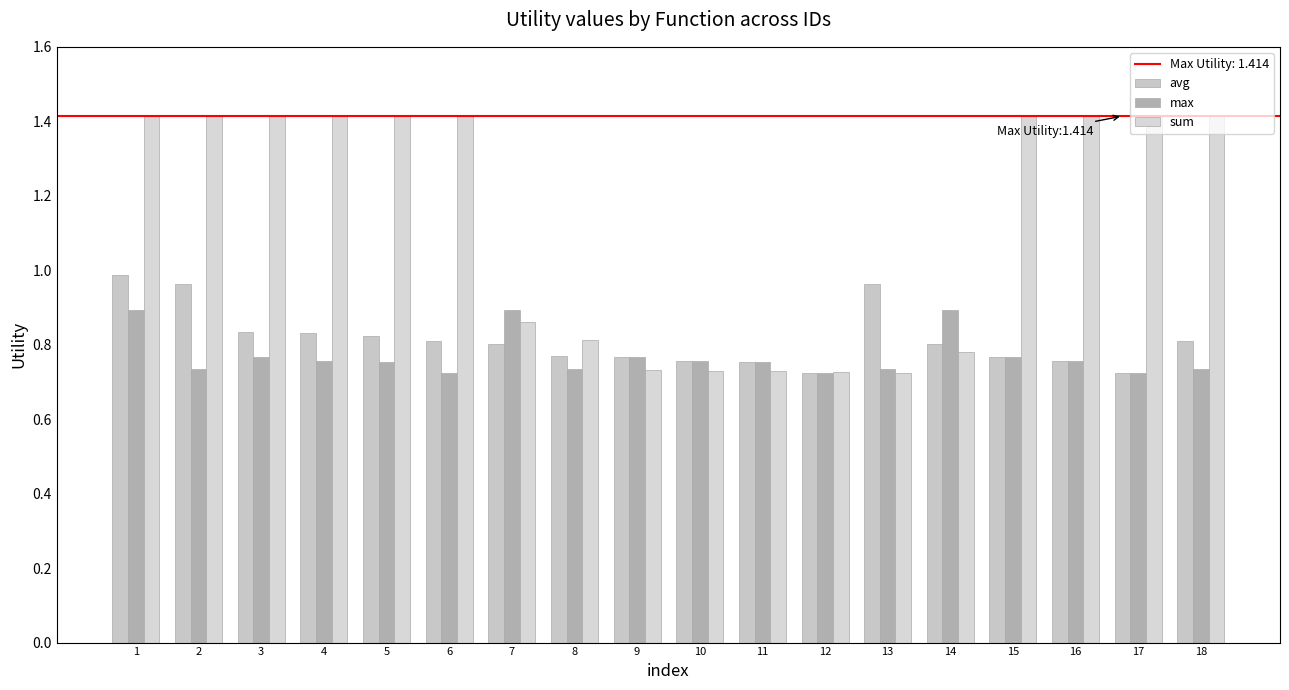

How many values in the sum series are below 1?

8